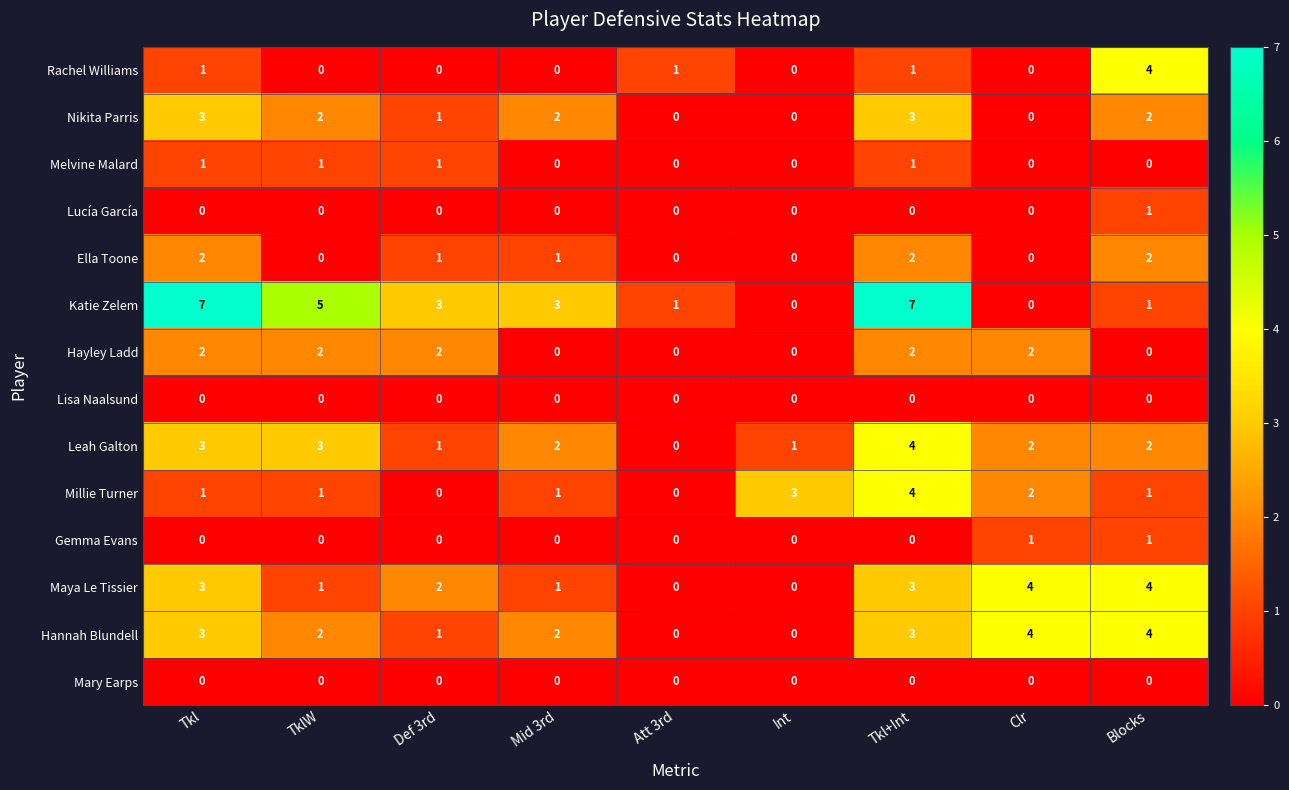

What is the difference between the maximum and minimum values in the Katie Zelem series?

7